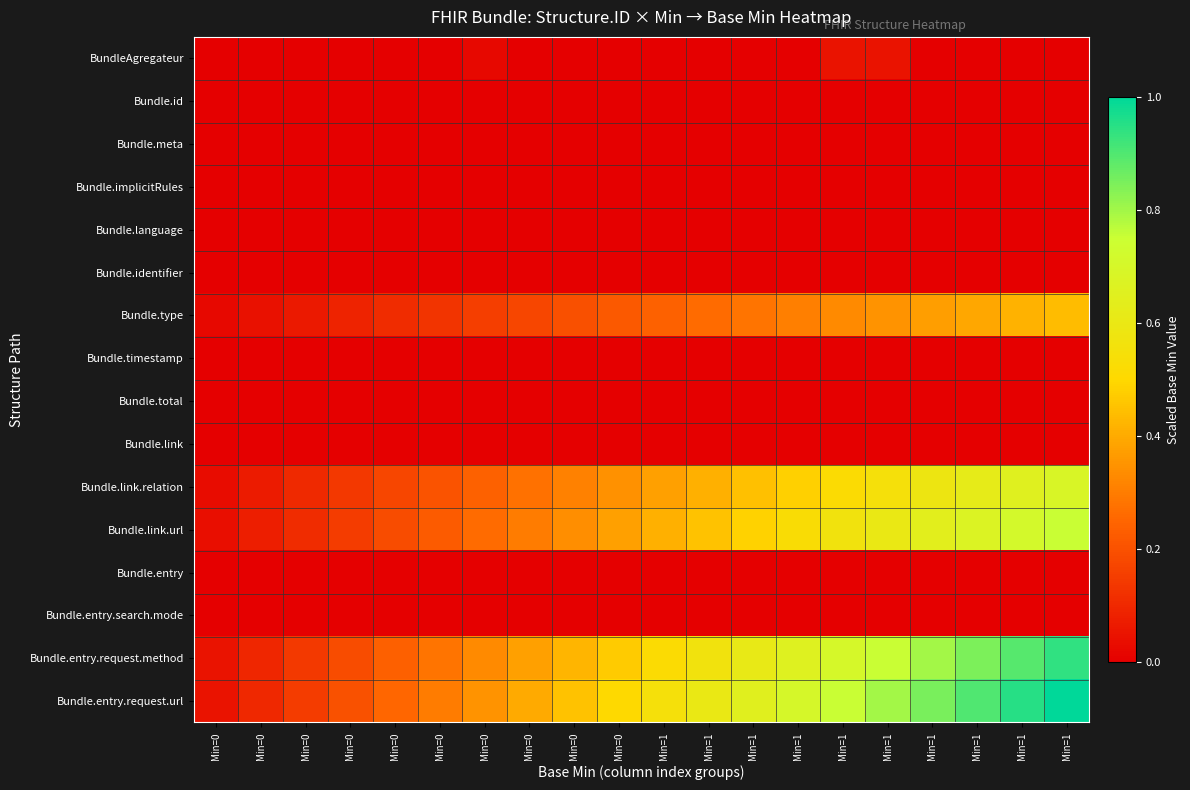

Which series has the largest total across all categories?

Bundle.entry.request.url